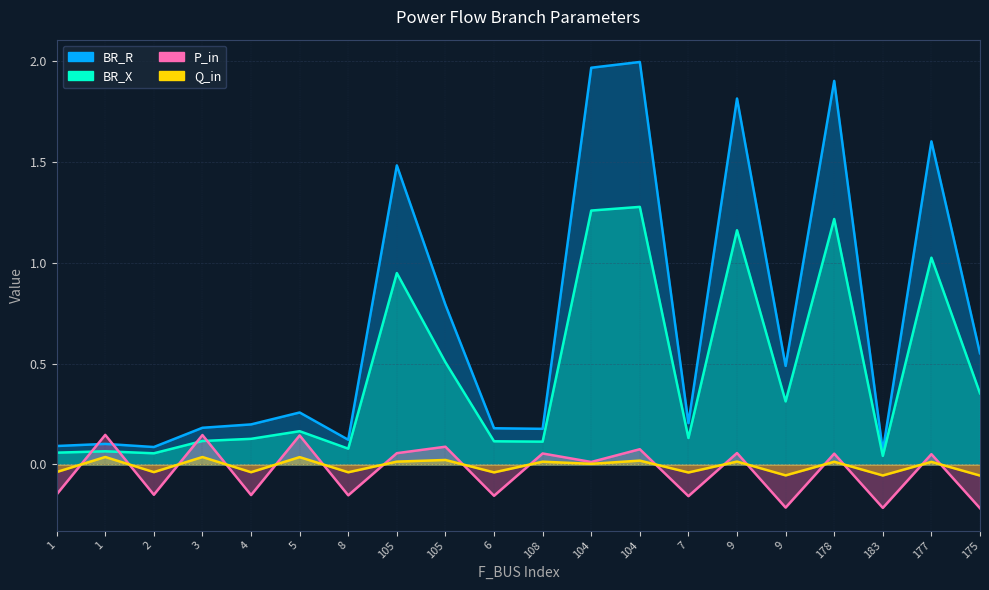

What is the sum of all Q_in values?

-0.2